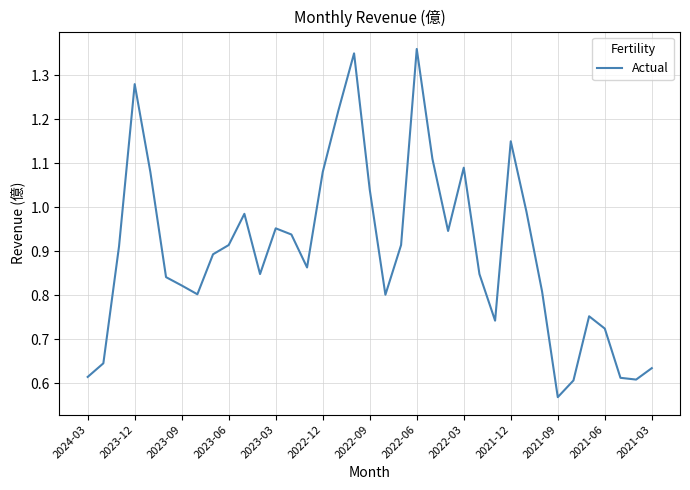

True or false: the data has more than 2 interior local peaks.

True